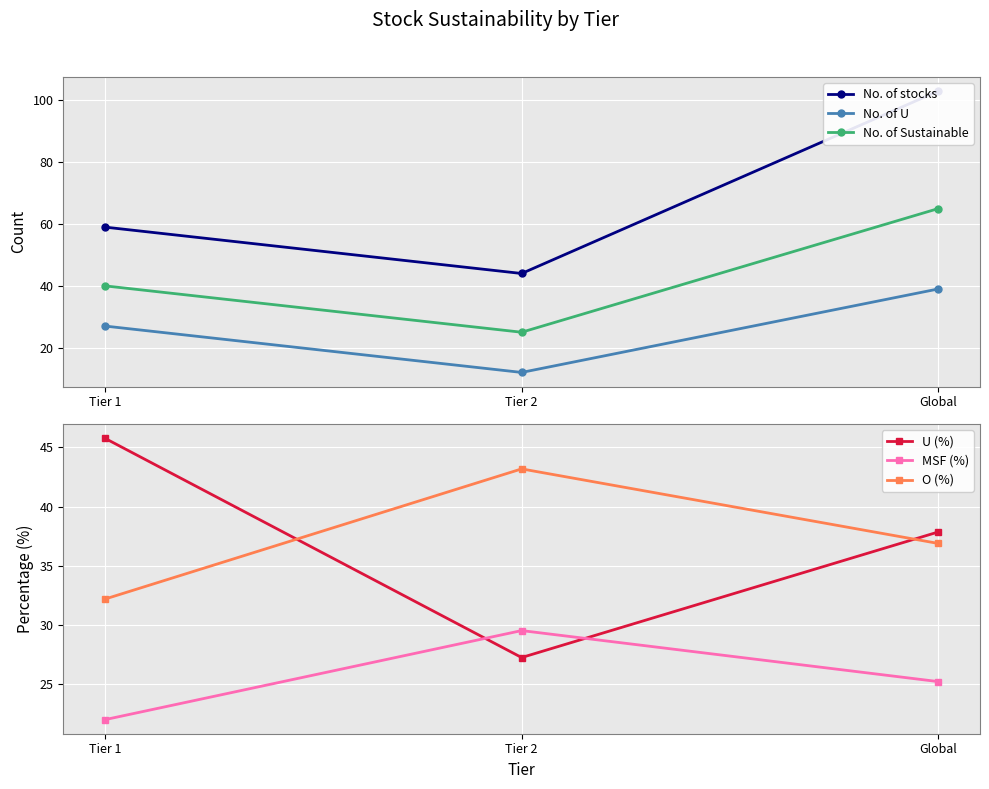

Which series changed the most between Tier 1 and Tier 2?

U (%)